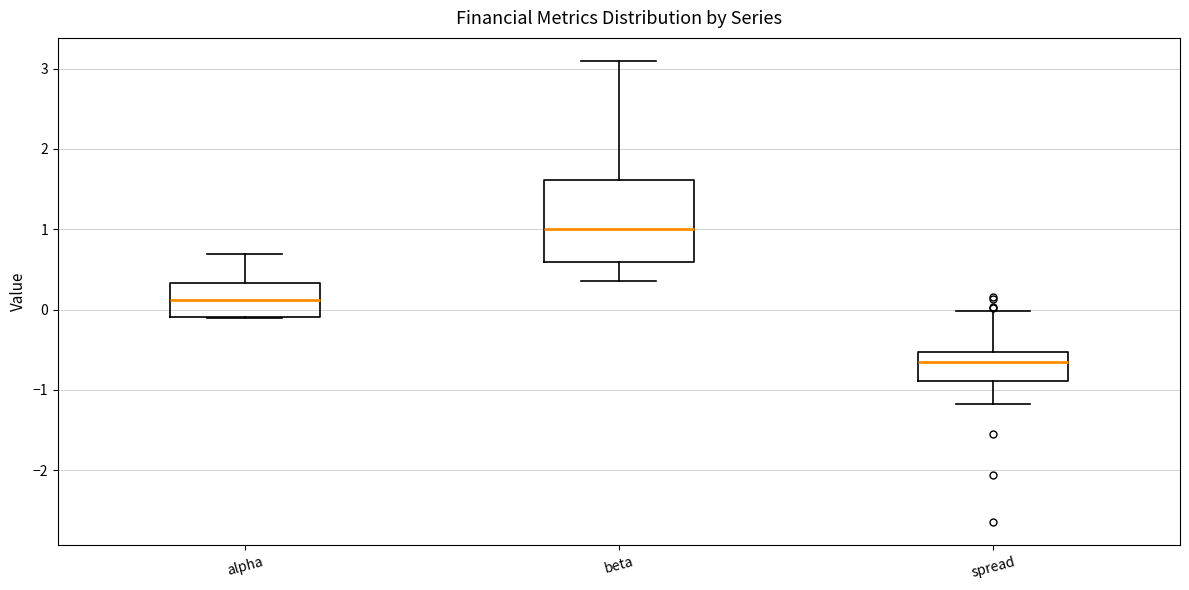

Which box is the tallest, from its lower edge to its upper edge?

beta